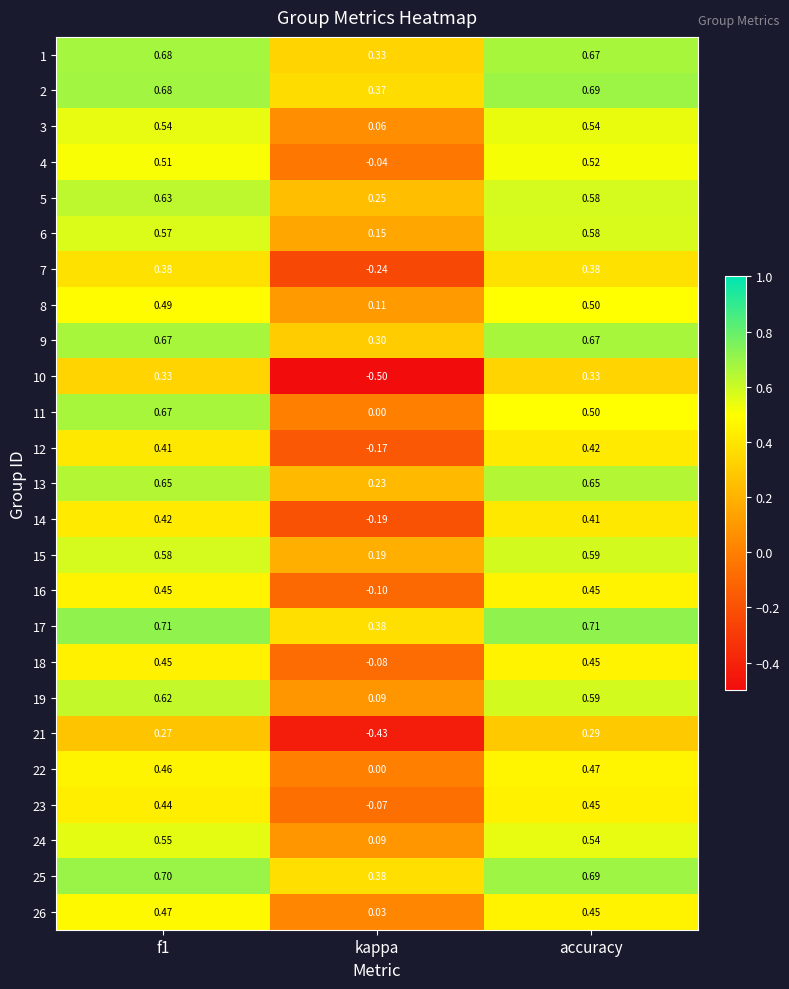

Is the value of 15 at kappa greater than the value of 25 at kappa?

No